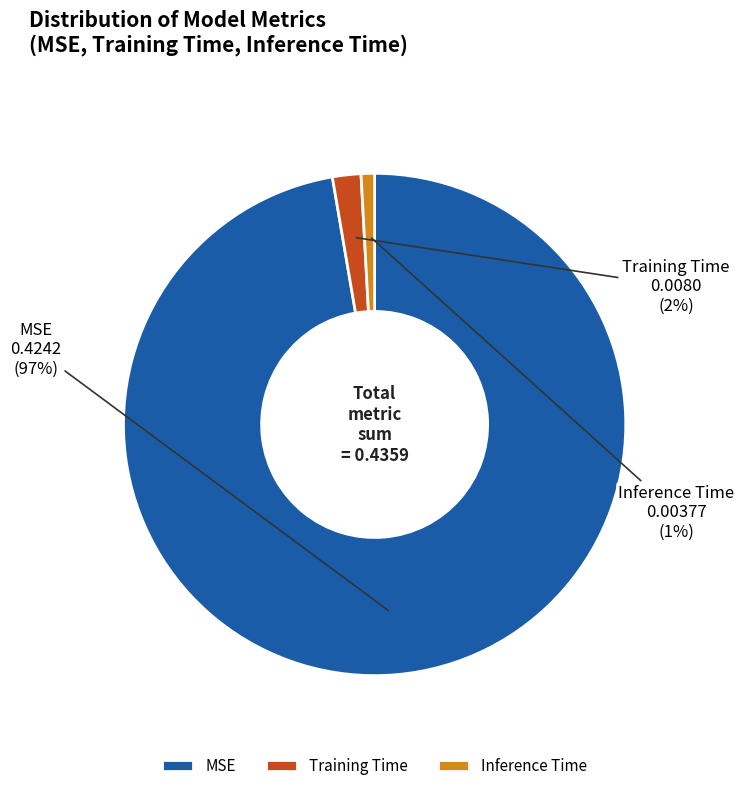

Rank the categories by value from highest to lowest.

MSE, Training Time, Inference Time